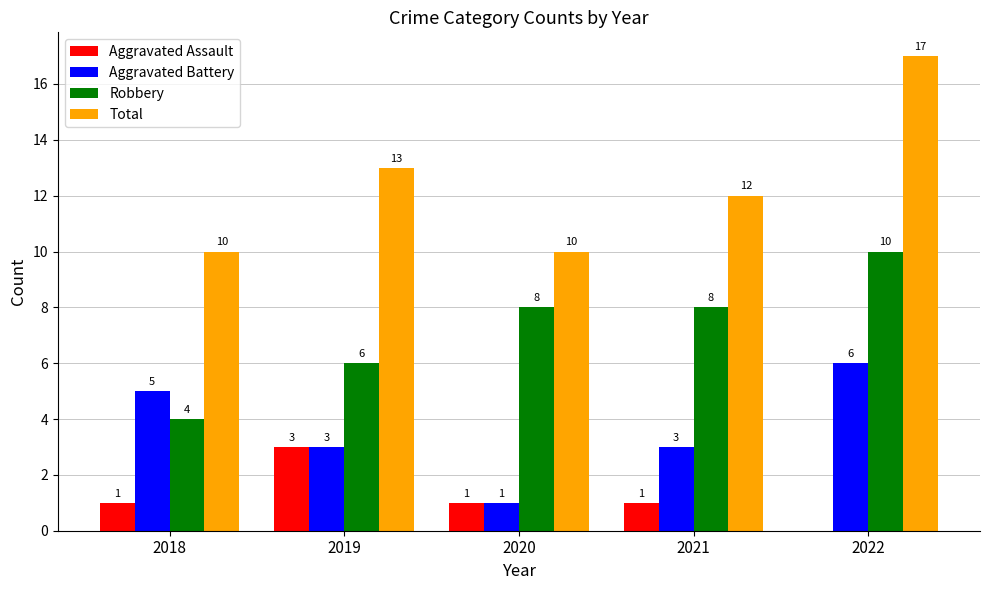

At which label does Robbery reach its peak?

2022